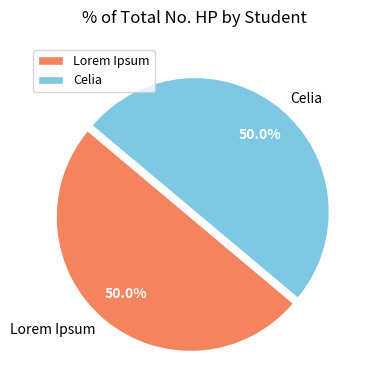

Approximately how many times larger is the value at Celia compared to Lorem Ipsum?

1.0